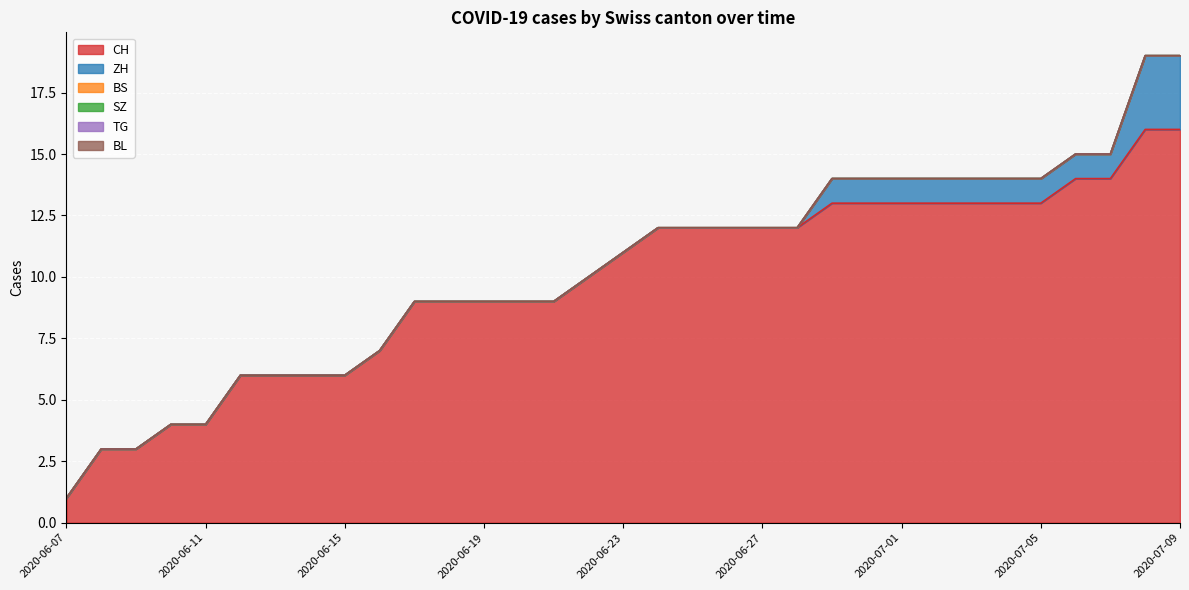

Reading left to right, what are all the values shown in this chart?

CH: 1	3	3	4	4	6	6	6	6	7	9	9	9	9	9	10	11	12	12	12	12	12	13	13	13	13	13	13	13	14	14	16	16
ZH: 0	0	0	0	0	0	0	0	0	0	0	0	0	0	0	0	0	0	0	0	0	0	1	1	1	1	1	1	1	1	1	3	3
BS: 0	0	0	0	0	0	0	0	0	0	0	0	0	0	0	0	0	0	0	0	0	0	0	0	0	0	0	0	0	0	0	0	0
SZ: 0	0	0	0	0	0	0	0	0	0	0	0	0	0	0	0	0	0	0	0	0	0	0	0	0	0	0	0	0	0	0	0	0
TG: 0	0	0	0	0	0	0	0	0	0	0	0	0	0	0	0	0	0	0	0	0	0	0	0	0	0	0	0	0	0	0	0	0
BL: 0	0	0	0	0	0	0	0	0	0	0	0	0	0	0	0	0	0	0	0	0	0	0	0	0	0	0	0	0	0	0	0	0